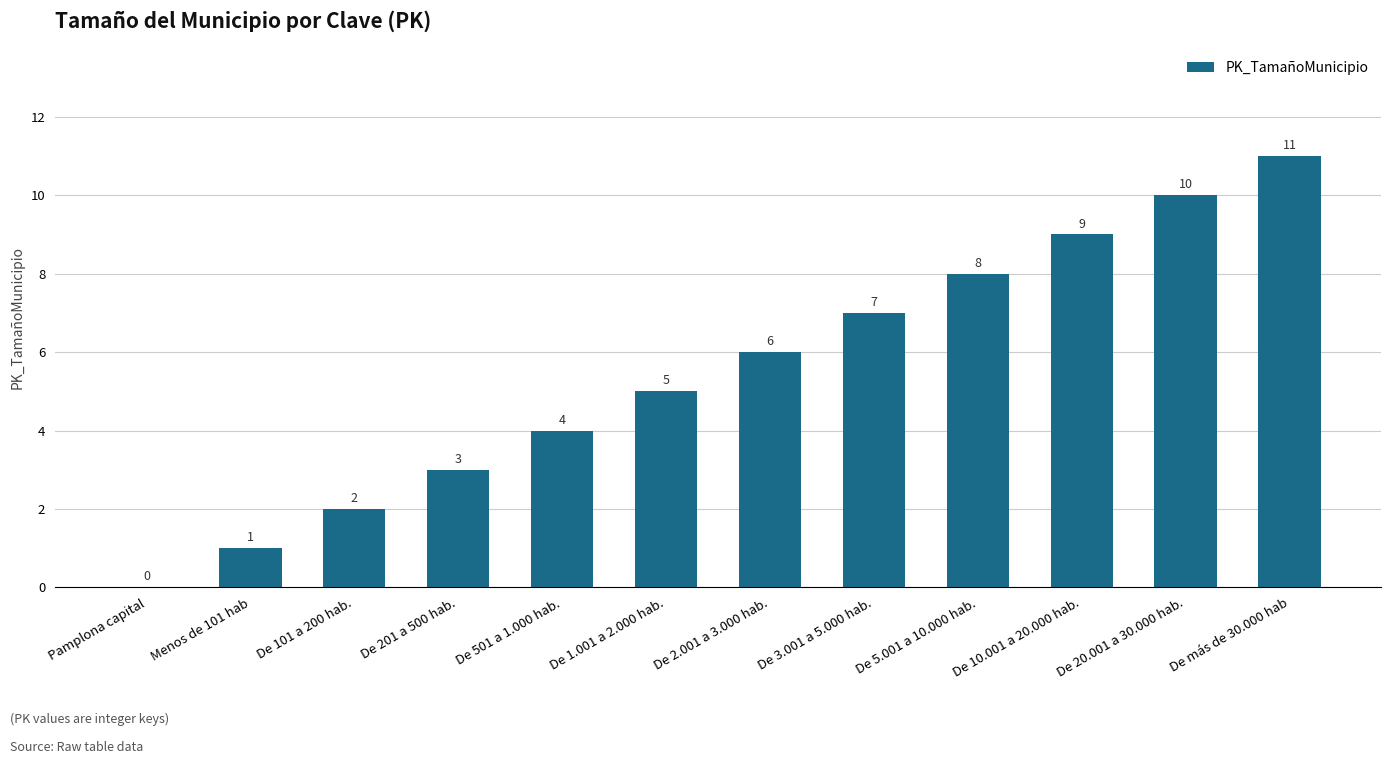

What is the sum of all values?

66